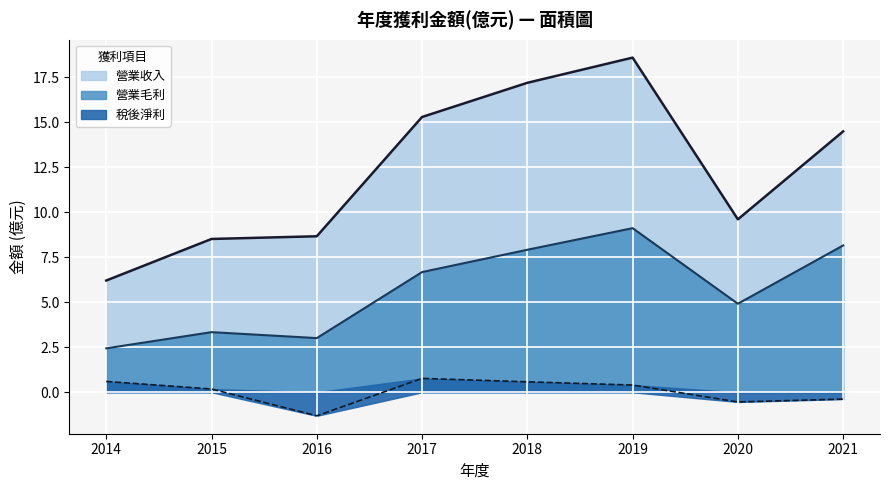

Reading left to right, list all the values displayed in this chart.

營業收入: 2014=6.2	2015=8.5	2016=8.7	2017=15.3	2018=17.2	2019=18.6	2020=9.6	2021=14.5
營業毛利: 2014=2.4	2015=3.3	2016=3.0	2017=6.7	2018=7.9	2019=9.1	2020=4.9	2021=8.2
稅後淨利: 2014=0.6	2015=0.2	2016=-1.3	2017=0.8	2018=0.6	2019=0.4	2020=-0.5	2021=-0.4